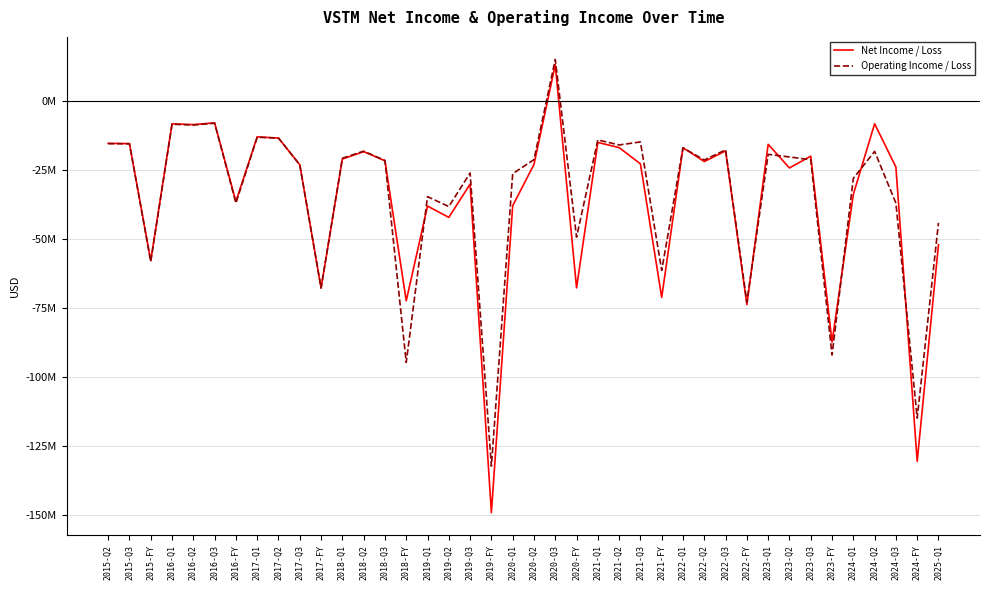

At which category does Operating Income / Loss reach its first local valley?

2015-FY